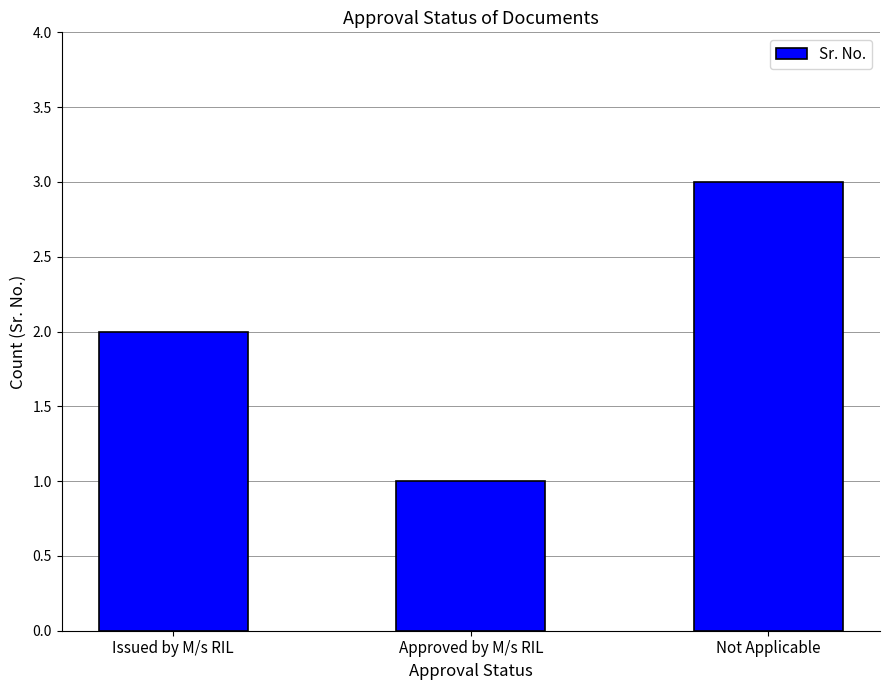

Does the chart contain any negative values?

No